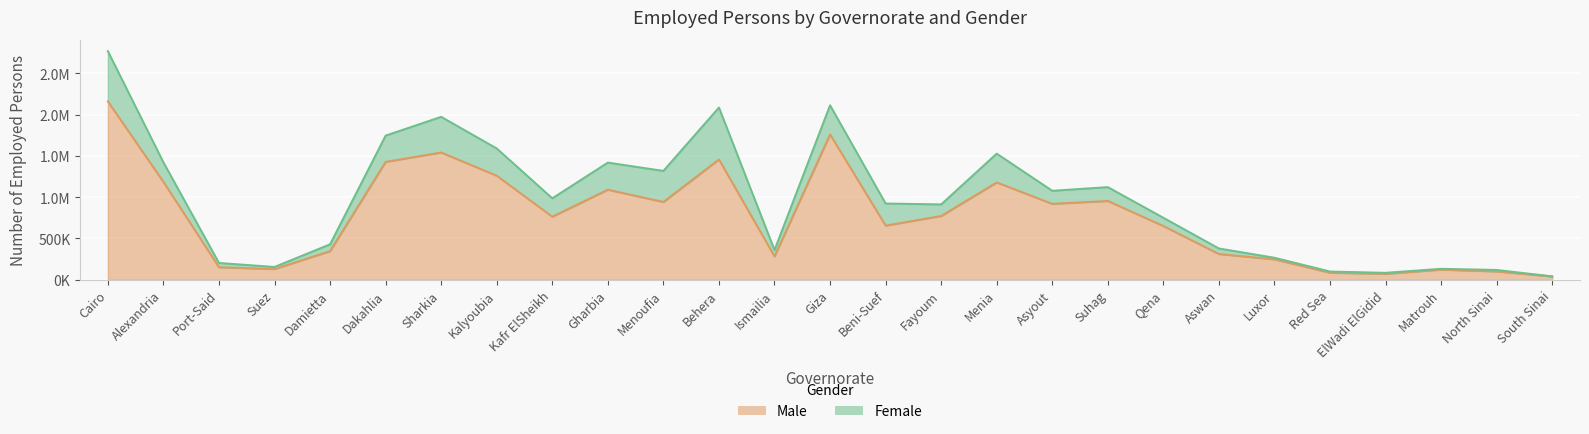

What is the difference between the values at Sharkia and Menoufia?

599000